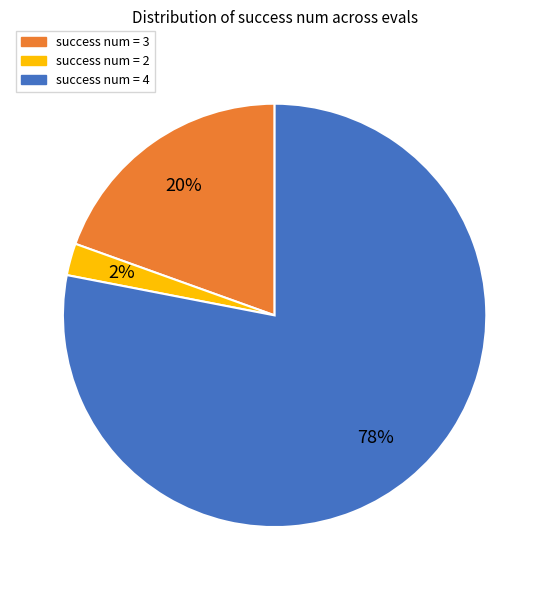

Is the sum of success num = 4 and success num = 2 greater than half?

Yes